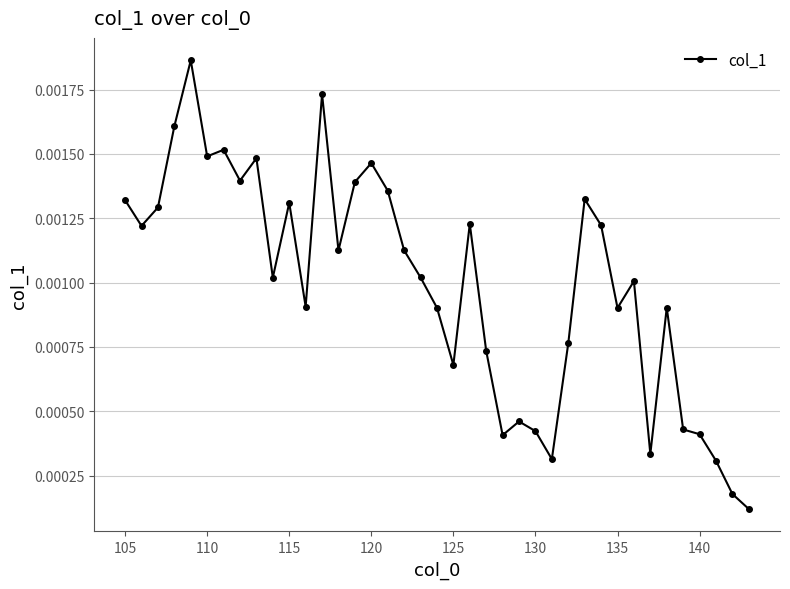

True or false: there are more than 0 points higher than both neighbors.

True